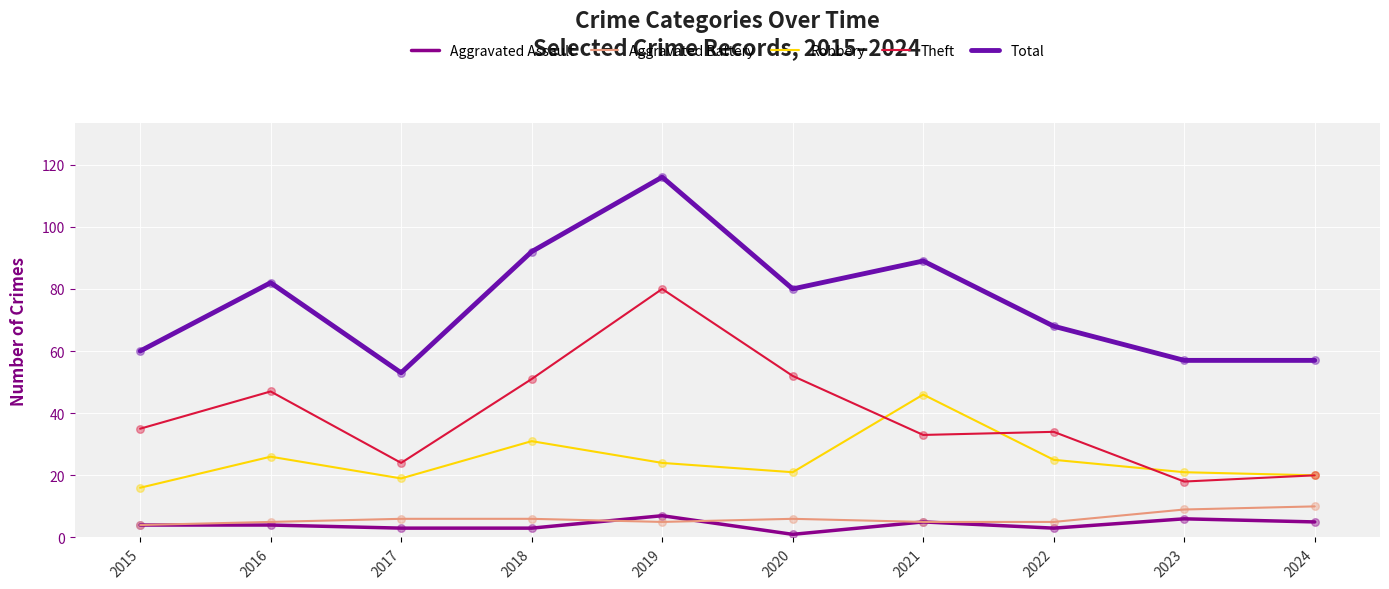

What is the difference between the highest and lowest values at 2022?

65